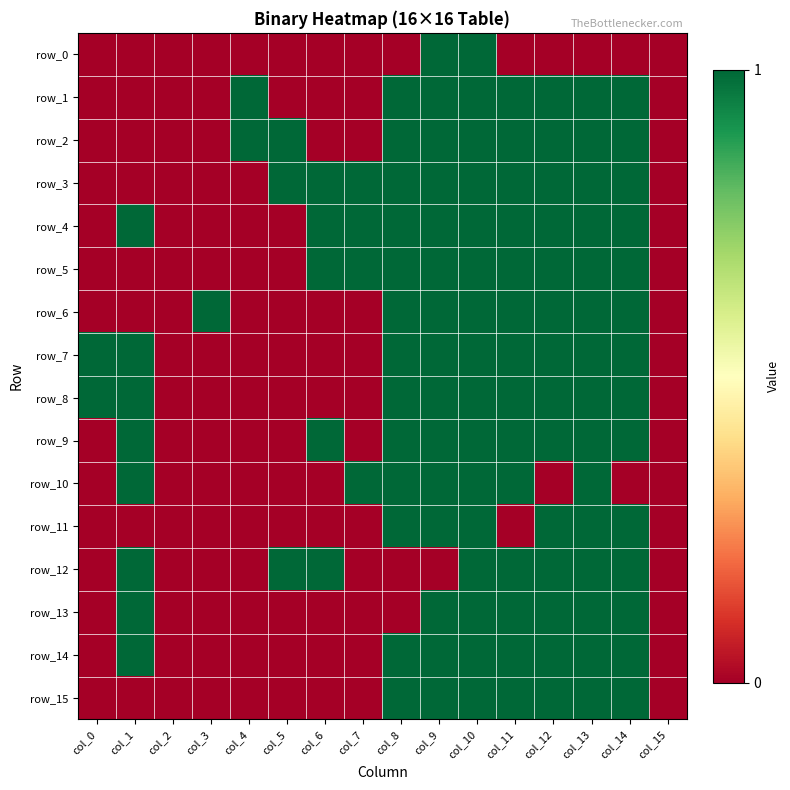

At which label is row_7 closest to 0?

col_2